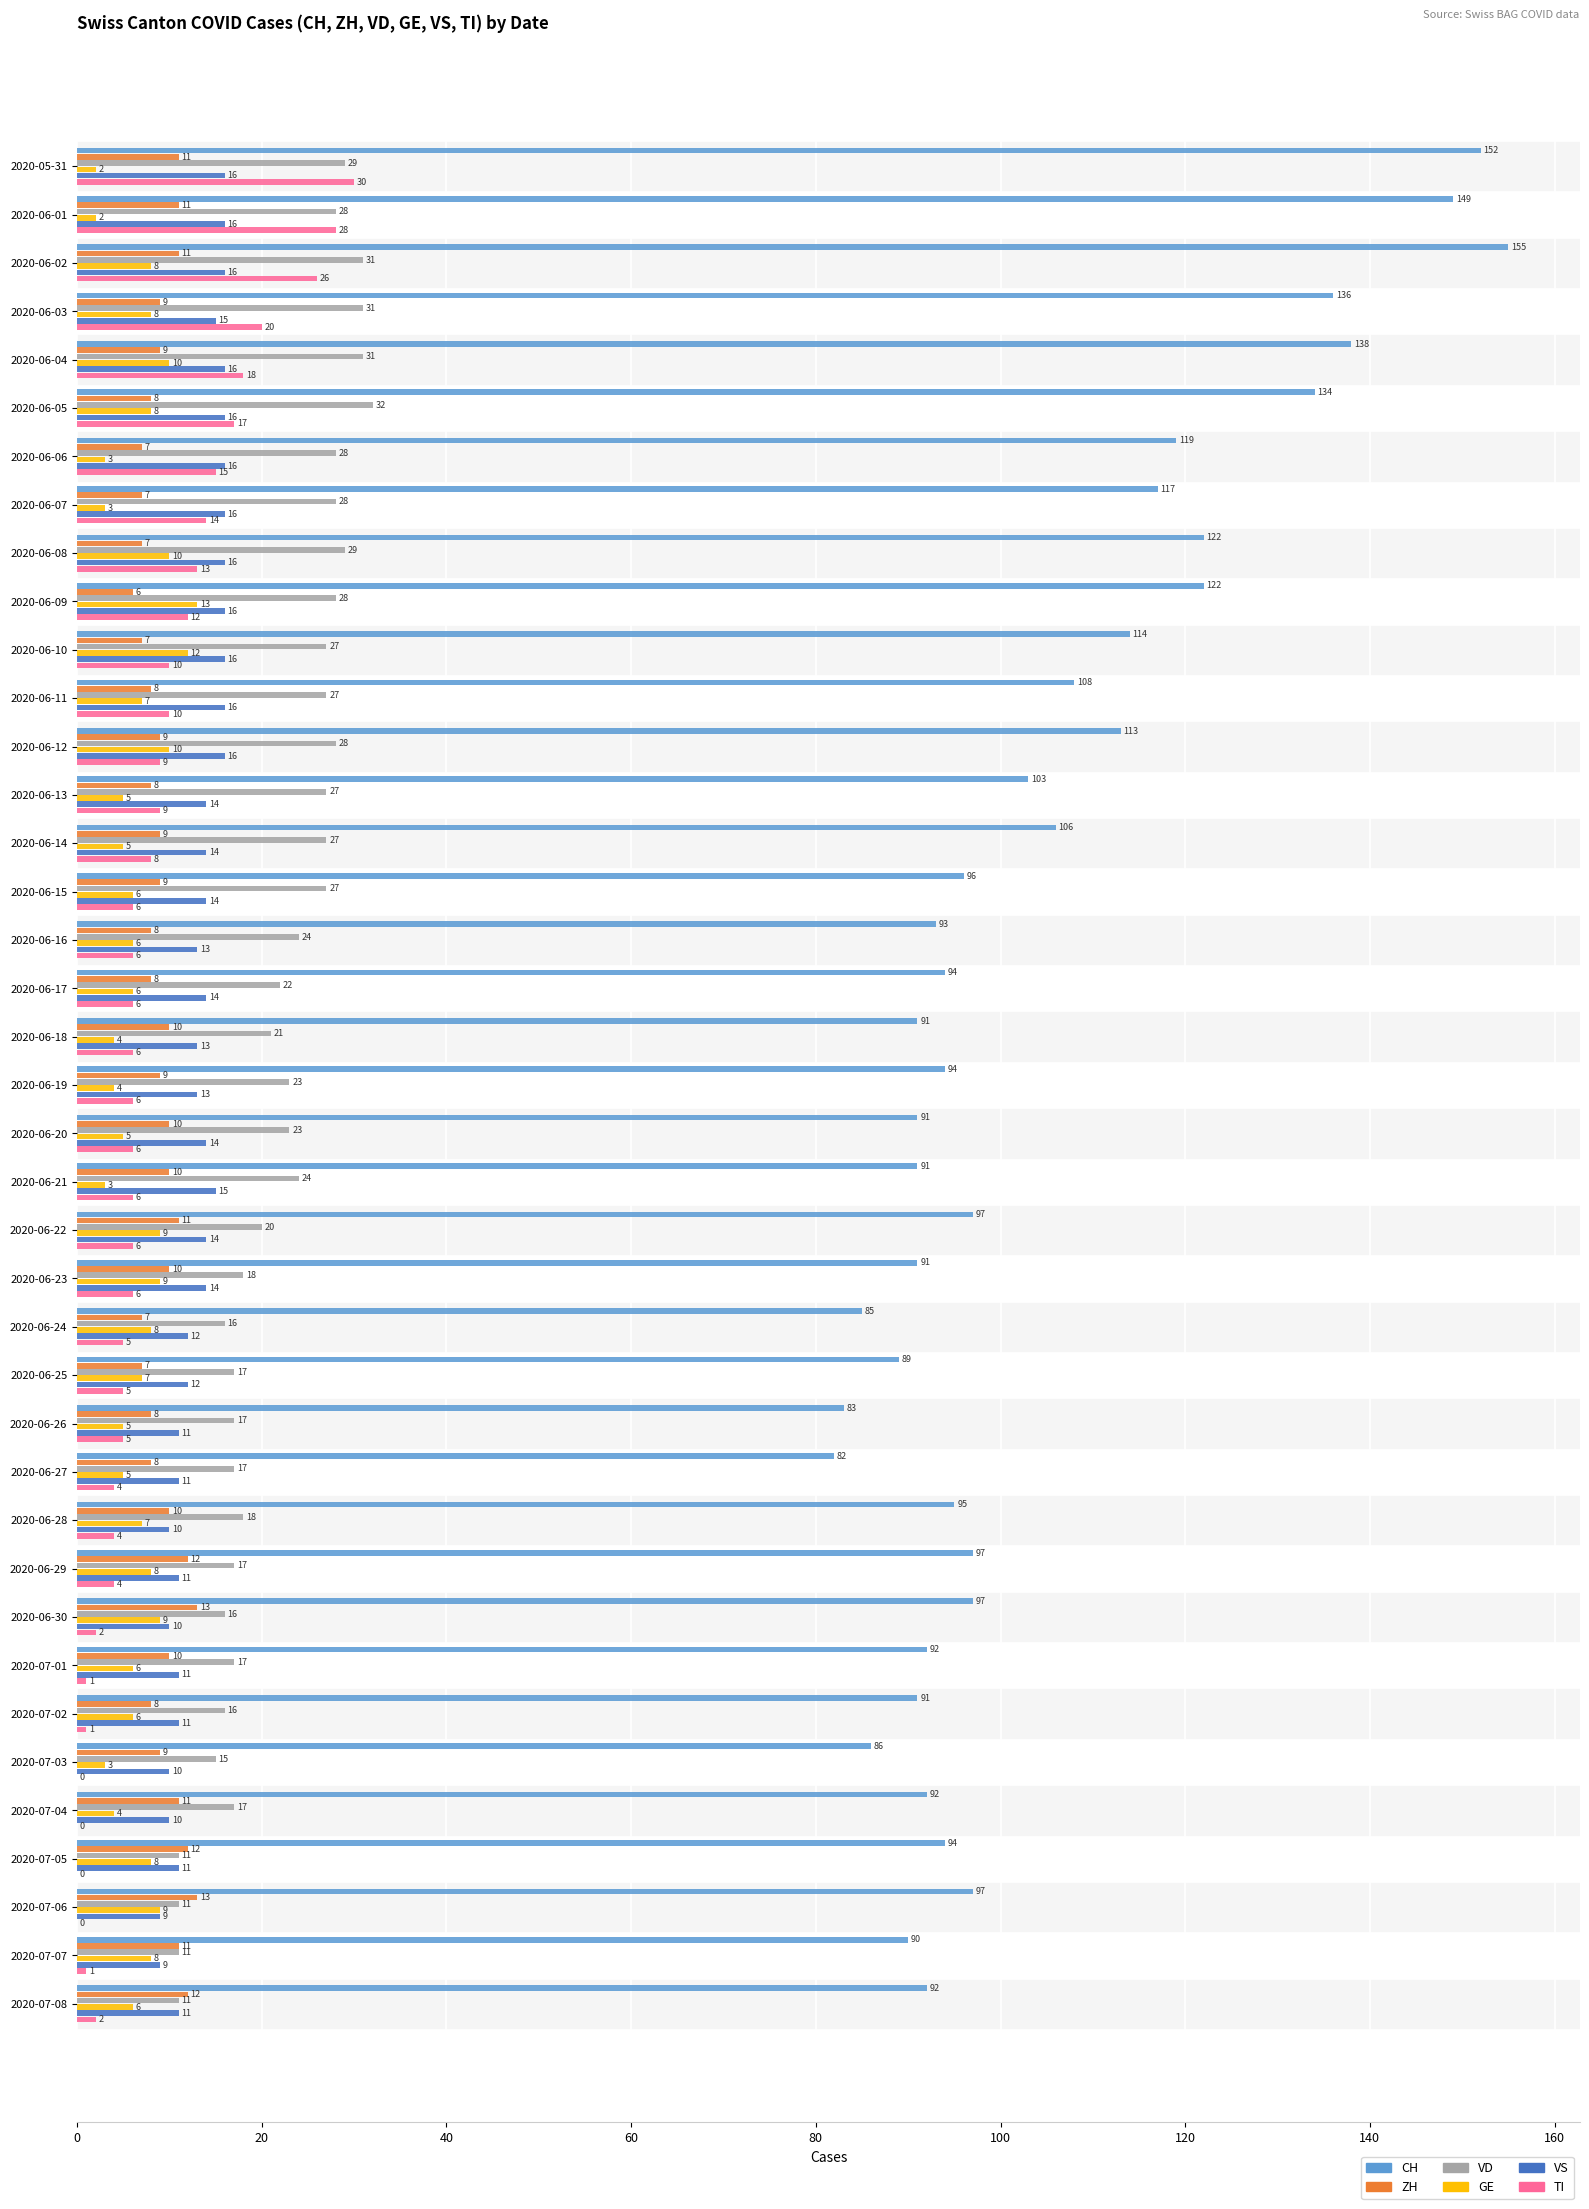

What is the sum of the ZH values at 2020-06-15 and 2020-06-19?

18